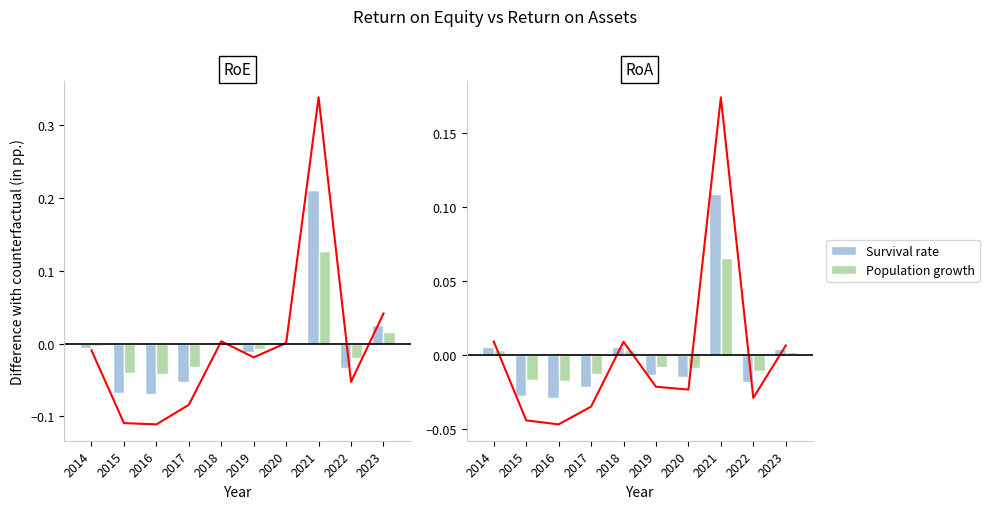

How many data points does each series have?

10